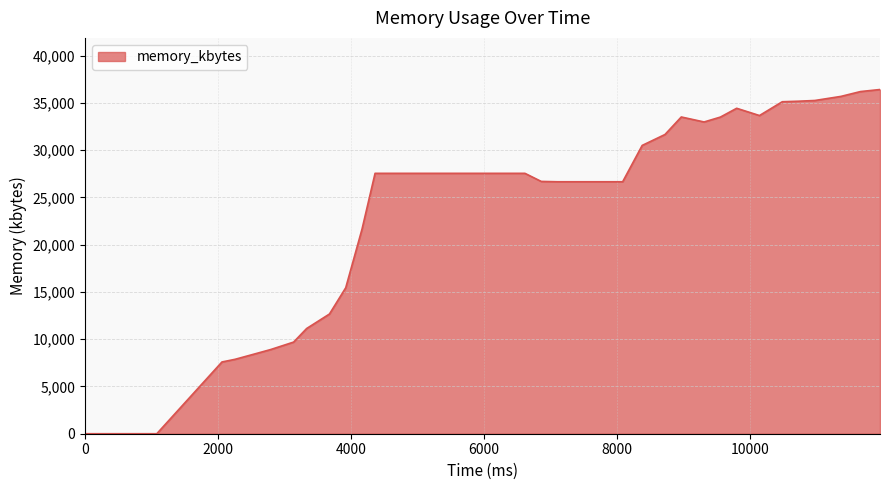

What is the difference between the maximum and minimum values?

36404